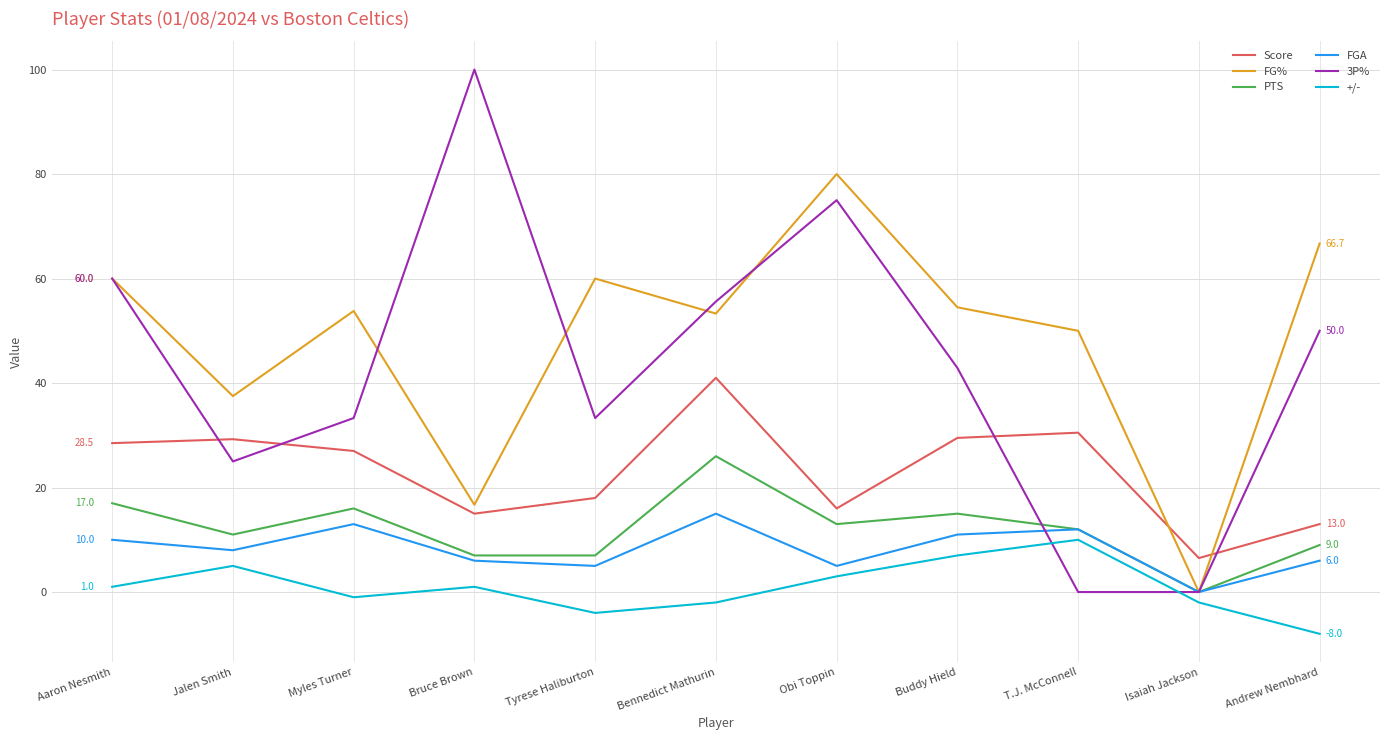

Is it true that FGA equals 5.0 at Tyrese Haliburton?

True